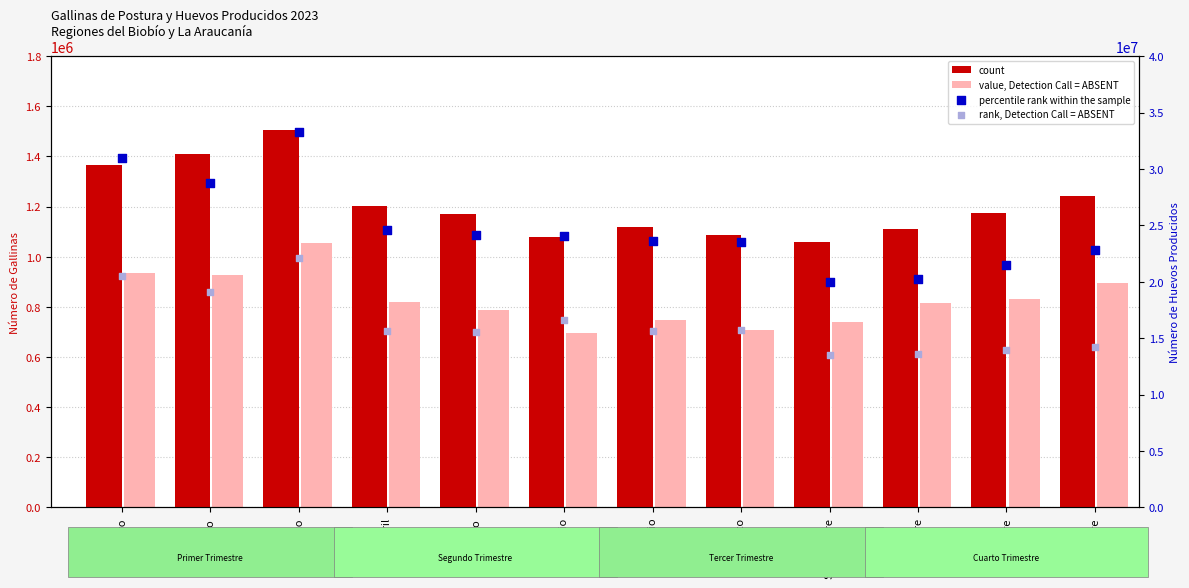

Which series has the largest total across all categories?

percentile rank within the sample